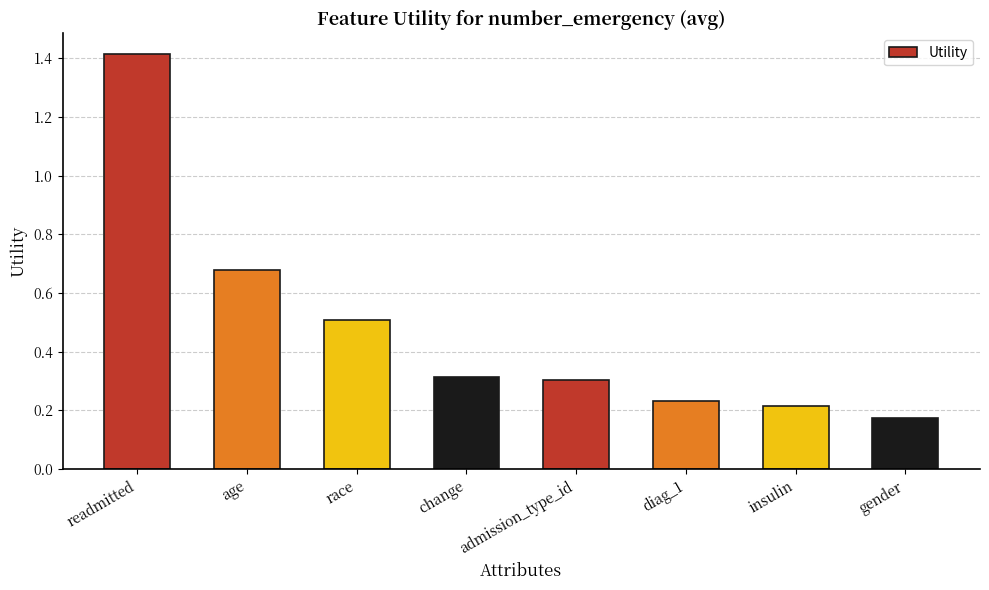

True or false: the data shows 0.3 at admission_type_id.

True